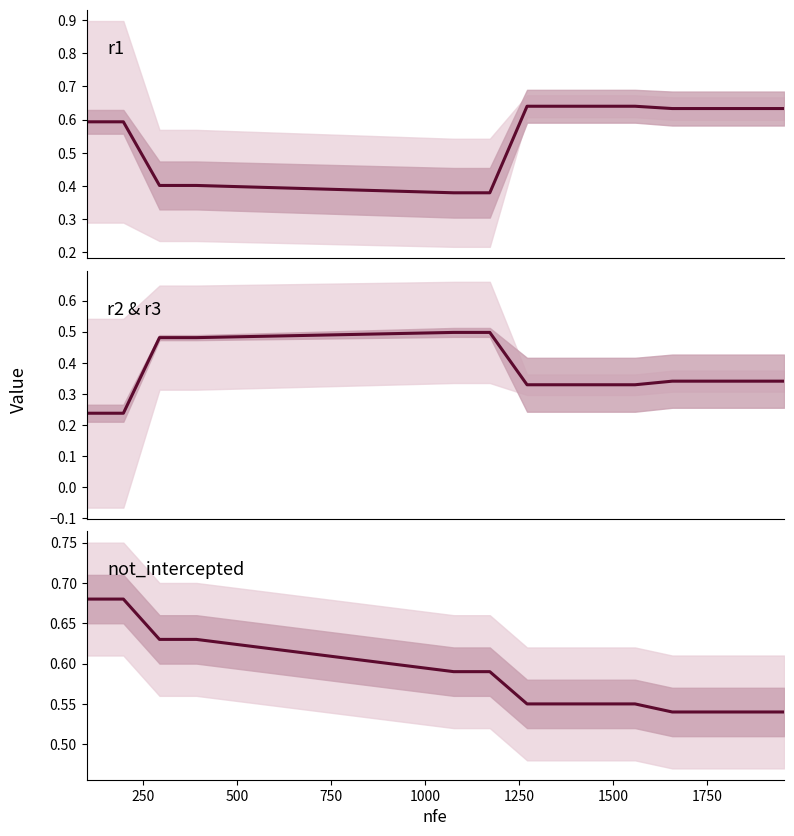

True or false: r2 & r3 and not_intercepted cross at least once.

False